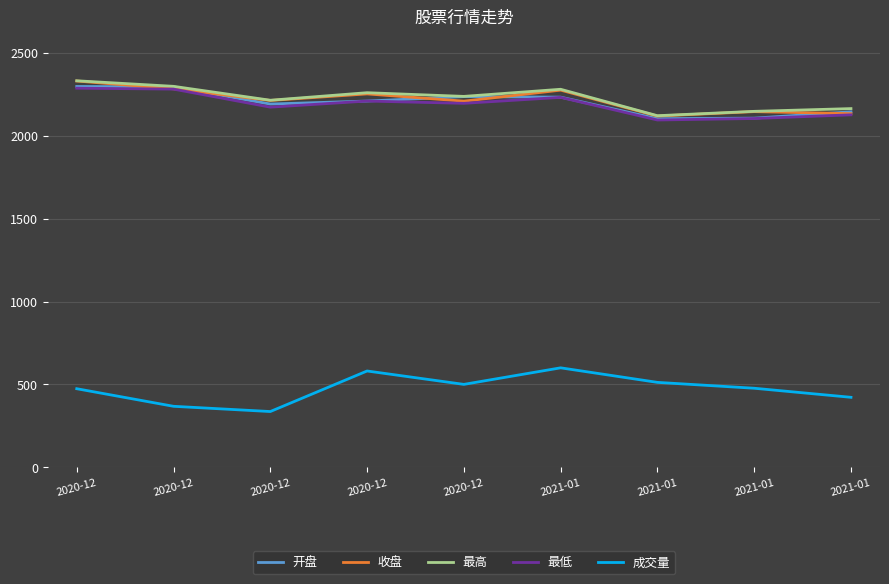

True or false: 最高 and 开盘 intersect in this chart.

False